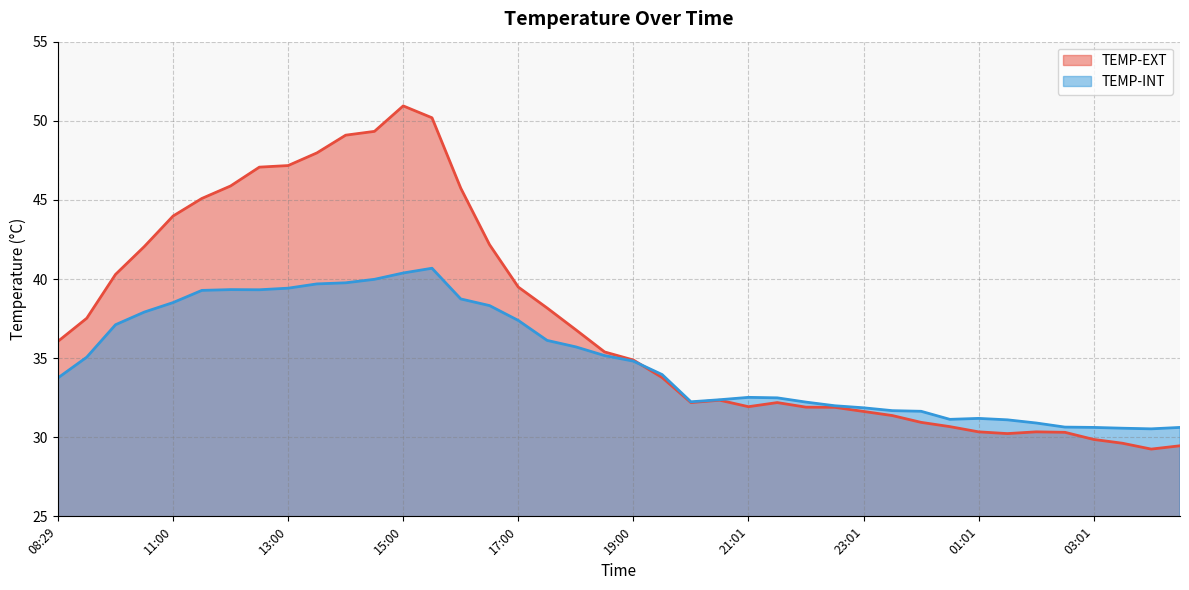

Is the value of TEMP-EXT at 23:01 greater than the value of TEMP-INT at 00:01?

No